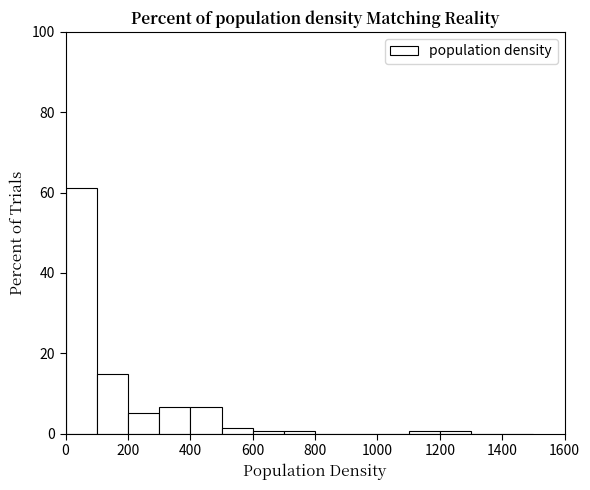

Reading left to right, list every bar in this chart as the range it spans on the x-axis followed by its height. The values are not printed on the chart, so give them approximately, as read against the axis.

0 to 100: 62
100 to 200: 14
200 to 300: 6
300 to 400: 6
400 to 500: 6
500 to 600: under 2
600 to 700: under 2
700 to 800: under 2
800 to 900: 0
900 to 1000: 0
1000 to 1100: 0
1100 to 1200: under 2
1200 to 1300: under 2
1300 to 1400: 0
1400 to 1500: 0